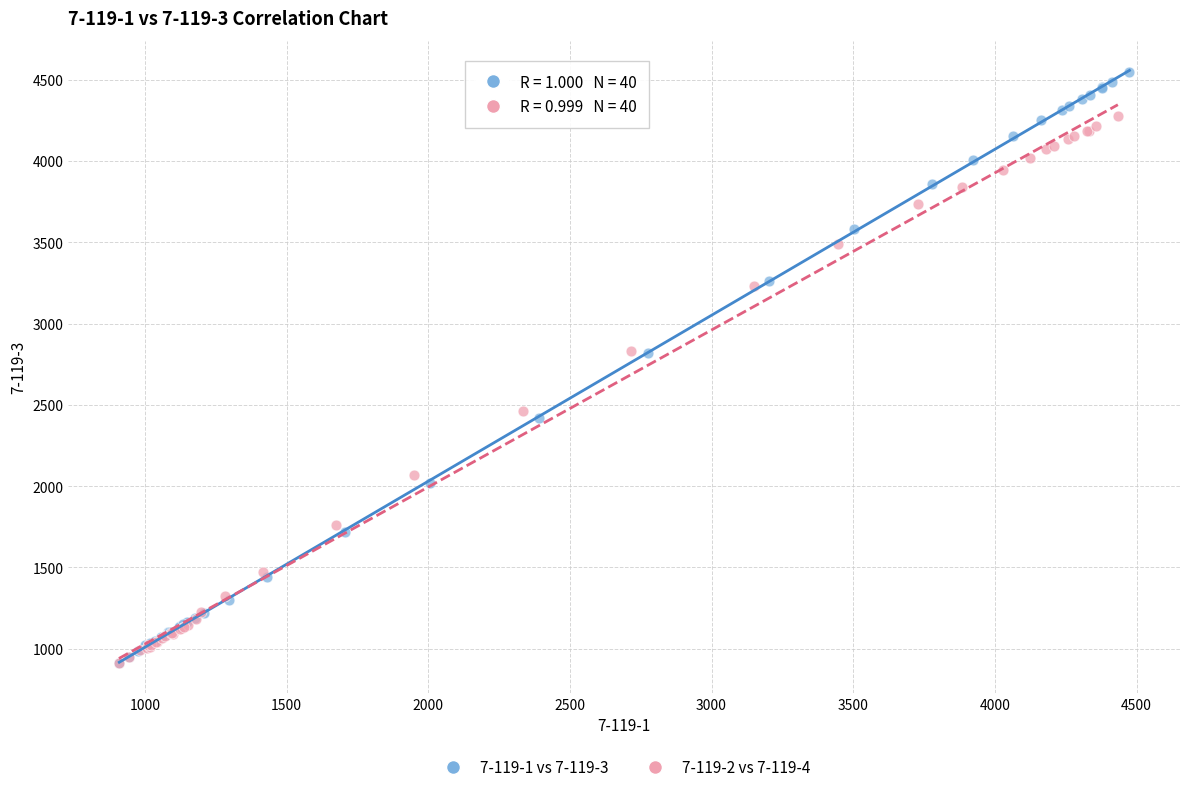

Which series has the widest spread of Y values?

7-119-1 vs 7-119-3